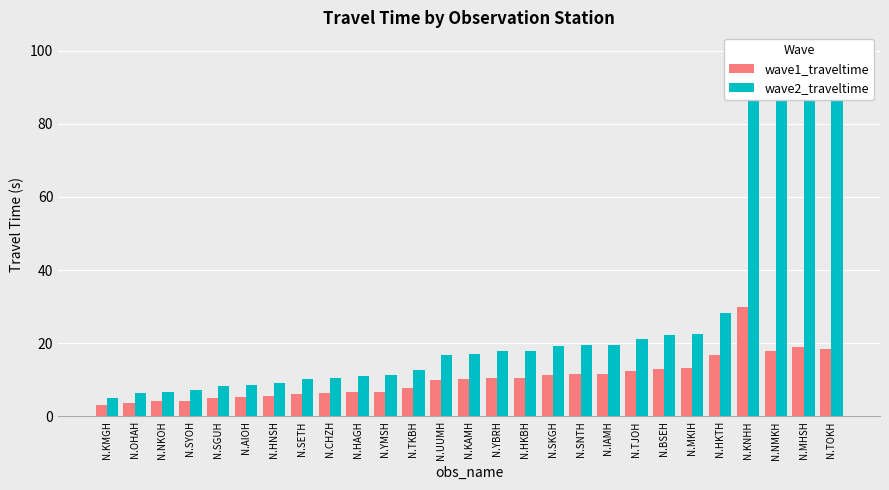

Reading left to right, transcribe all the data shown in this chart.

wave1_traveltime: N.KMGH=3.2	N.OHAH=3.8	N.NKOH=4.1	N.SYOH=4.3	N.SGUH=5.0	N.AIOH=5.2	N.HNSH=5.5	N.SETH=6.1	N.CHZH=6.3	N.HAGH=6.5	N.YMSH=6.6	N.TKBH=7.6	N.UUMH=9.8	N.KAMH=10.2	N.YBRH=10.5	N.HKBH=10.5	N.SKGH=11.3	N.SNTH=11.6	N.IAMH=11.6	N.TJOH=12.5	N.BSEH=13.0	N.MKIH=13.3	N.HKTH=16.6	N.KNHH=29.8	N.NMKH=17.8	N.MHSH=19.0	N.TOKH=18.3
wave2_traveltime: N.KMGH=5.1	N.OHAH=6.3	N.NKOH=6.7	N.SYOH=7.1	N.SGUH=8.2	N.AIOH=8.7	N.HNSH=9.0	N.SETH=10.2	N.CHZH=10.4	N.HAGH=11.0	N.YMSH=11.2	N.TKBH=12.7	N.UUMH=16.7	N.KAMH=17.0	N.YBRH=17.8	N.HKBH=17.8	N.SKGH=19.2	N.SNTH=19.5	N.IAMH=19.6	N.TJOH=21.1	N.BSEH=22.3	N.MKIH=22.6	N.HKTH=28.2	N.KNHH=100.0	N.NMKH=100.0	N.MHSH=100.0	N.TOKH=100.0